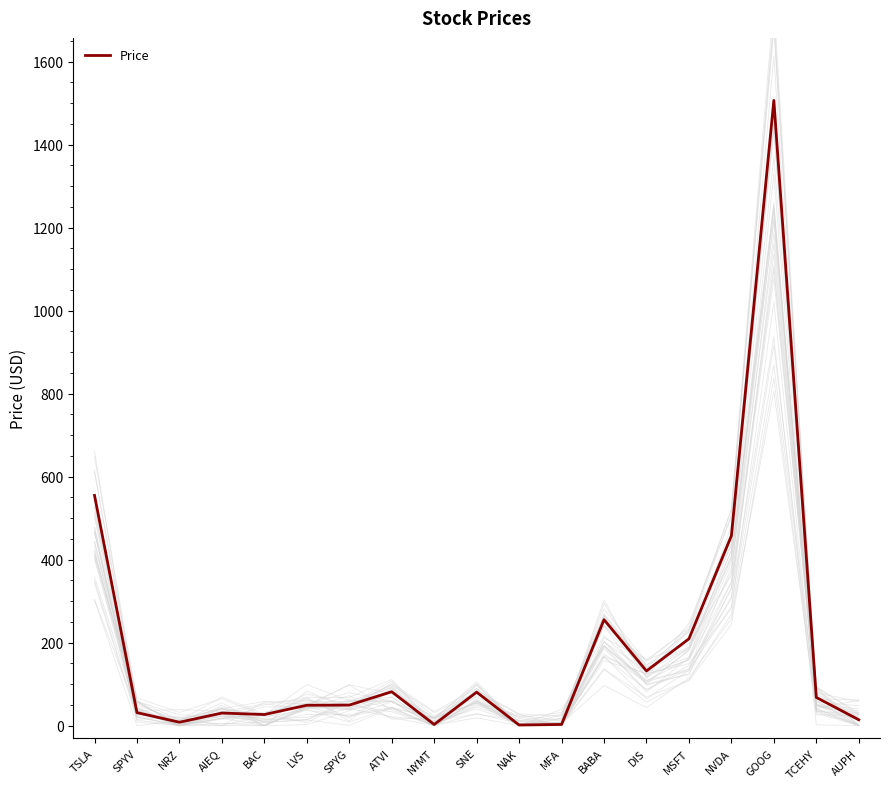

Where does the data first go above 49?

TSLA